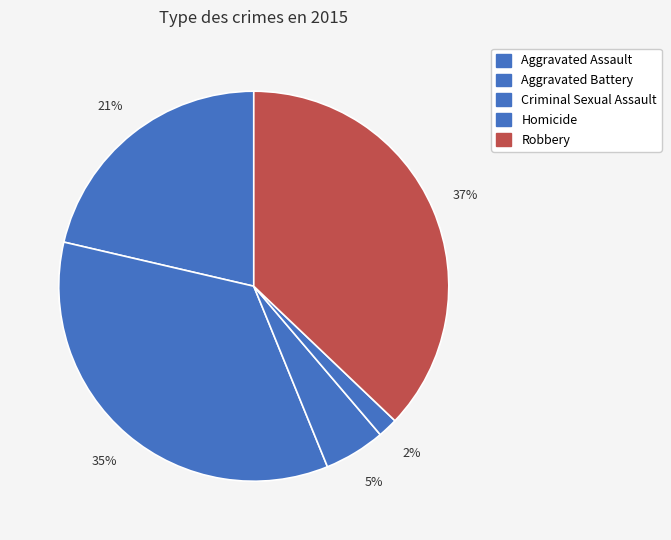

How many slices are in this pie chart?

5